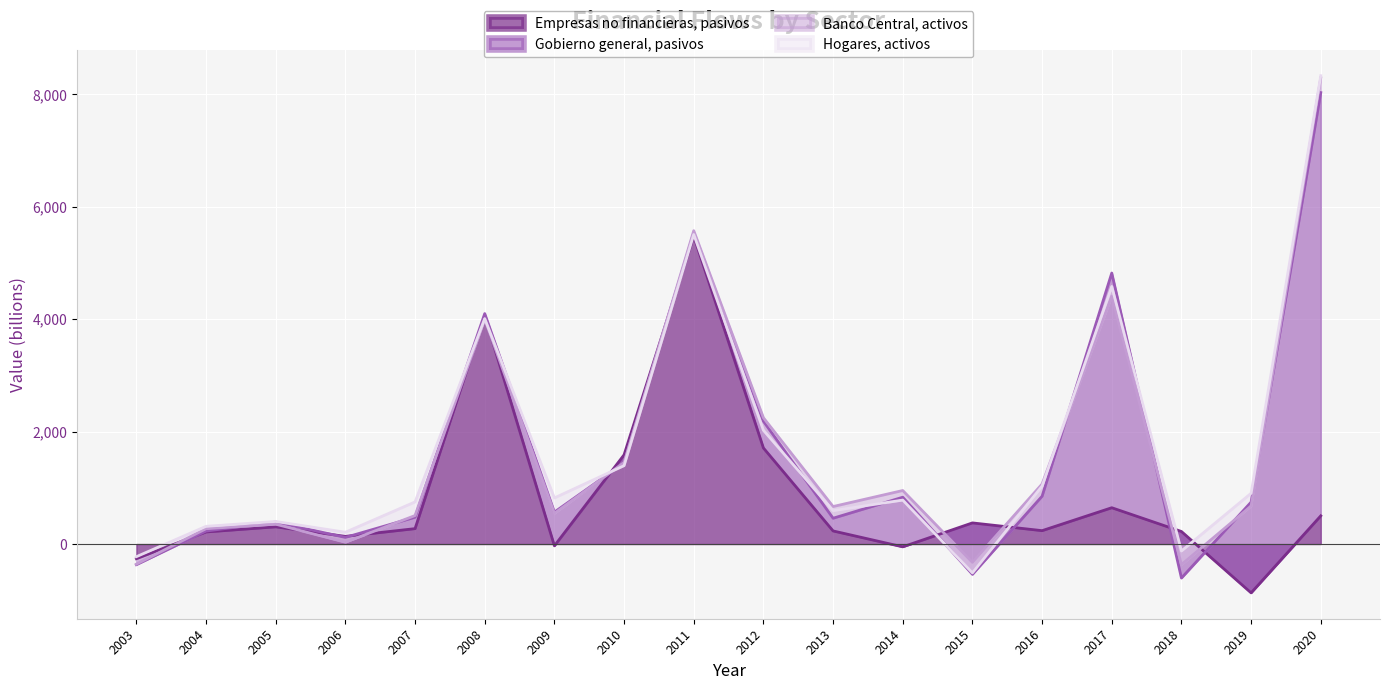

What is the sum of all Banco Central, activos values?

720